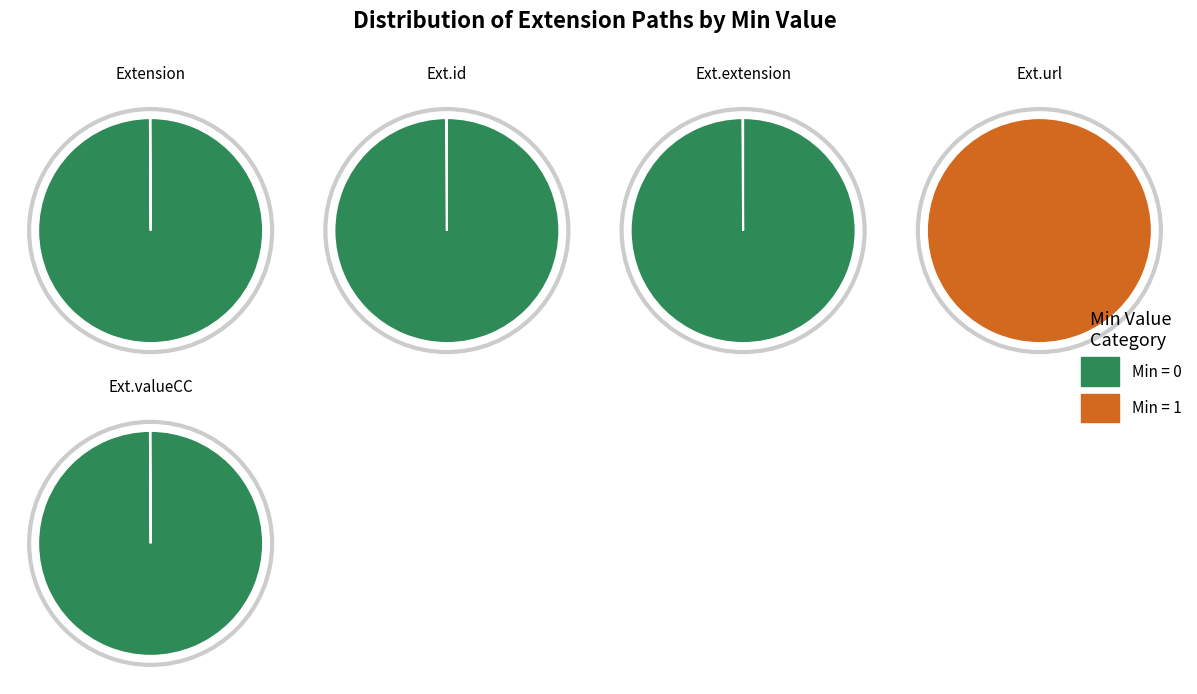

Rank the categories by value from highest to lowest.

Extension.url, Extension, Extension.id, Extension.extension, Extension.valueCodeableConcept